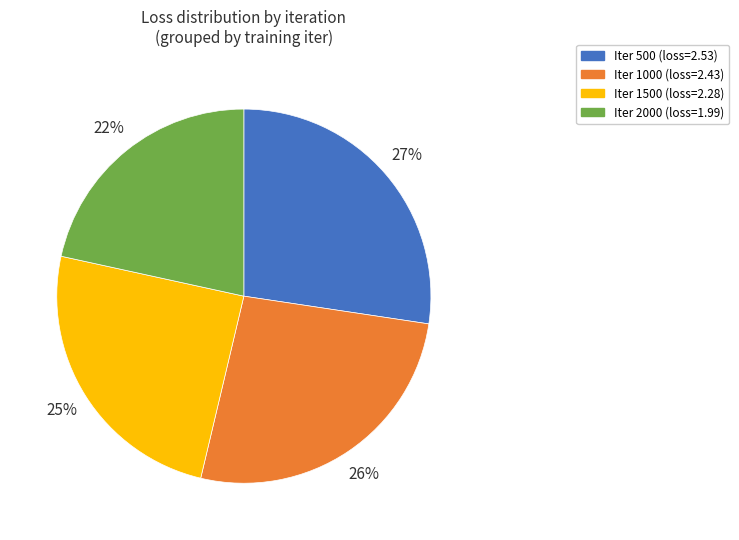

To the nearest percent, what is the average slice percentage?

25%